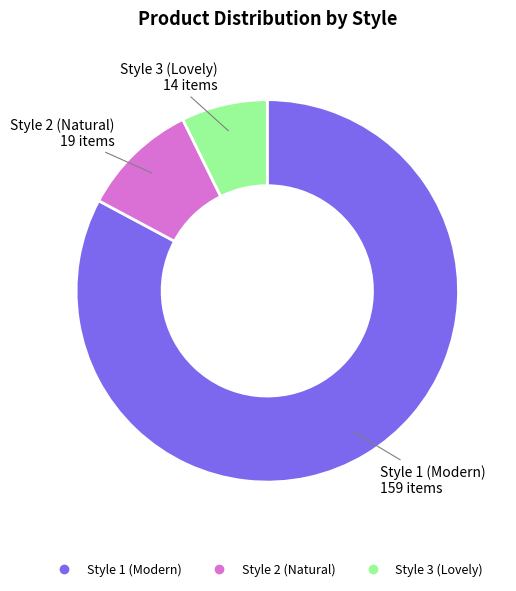

Between Style 3 and Style 1, which is larger?

Style 1